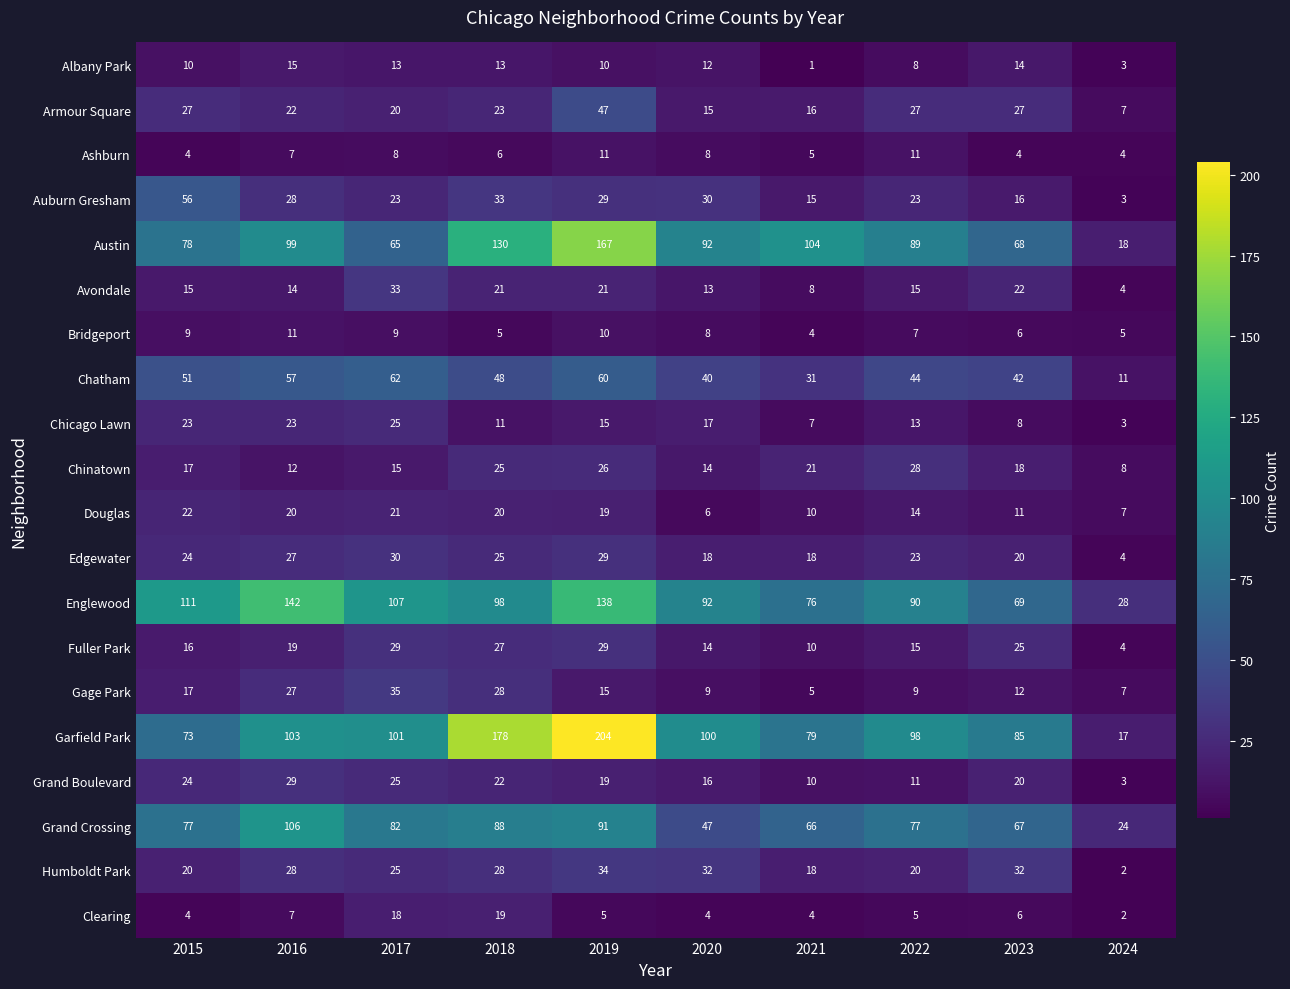

At how many categories does at least one series exceed 76?

9